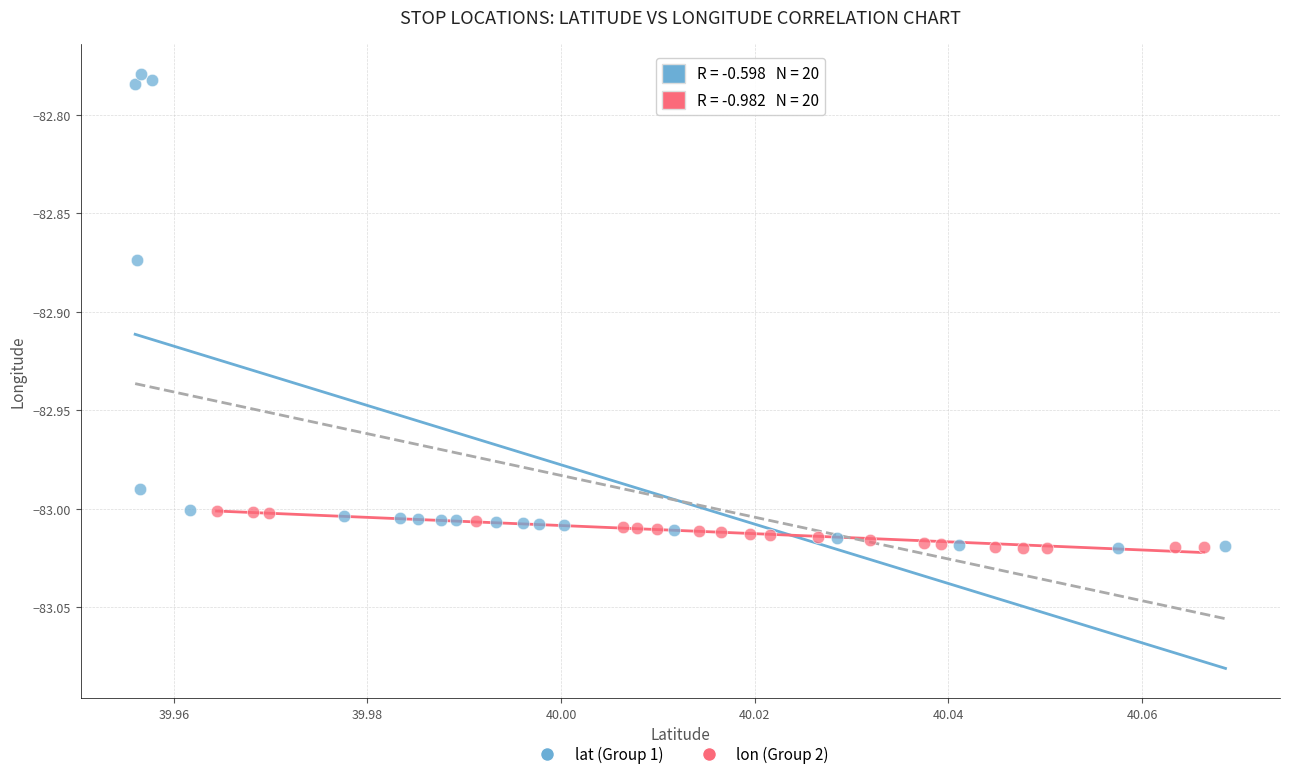

What are all the series names shown in the legend?

lat (Group 1), lon (Group 2)